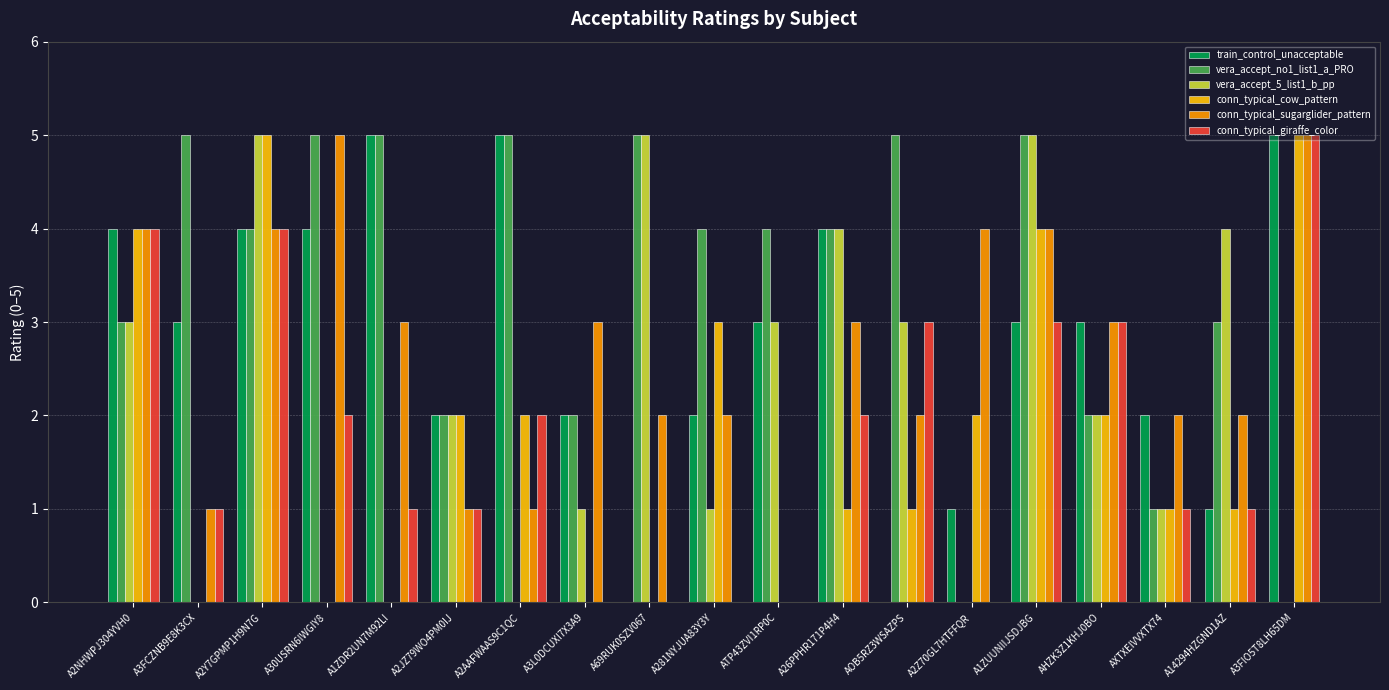

What is the highest value of the conn_typical_cow_pattern series?

5